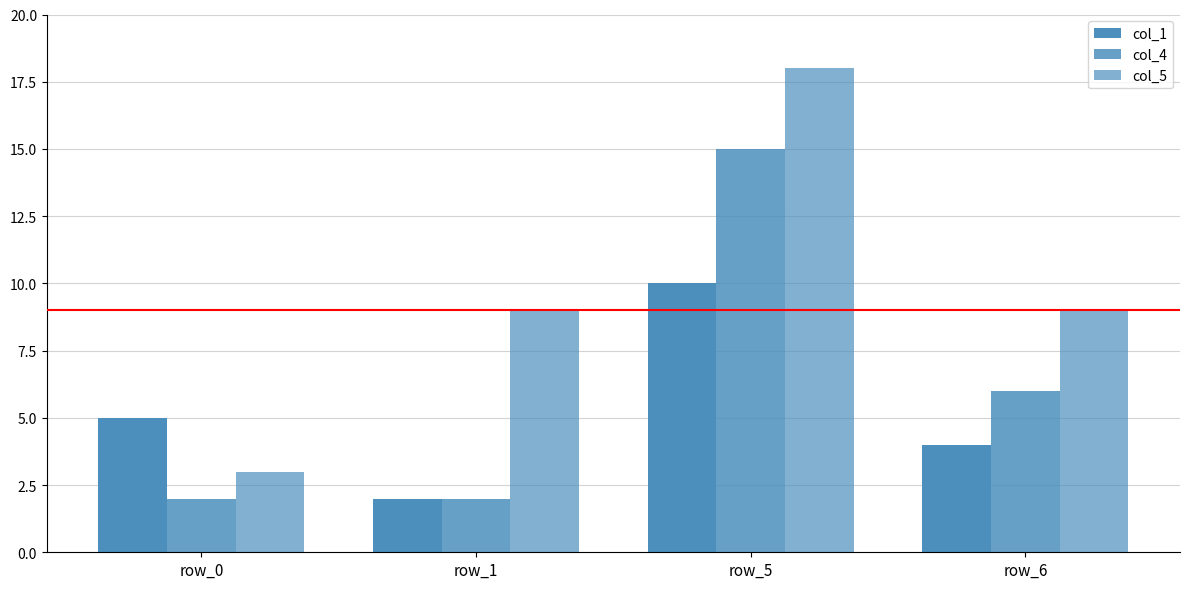

What is the total value across all series at row_5?

43